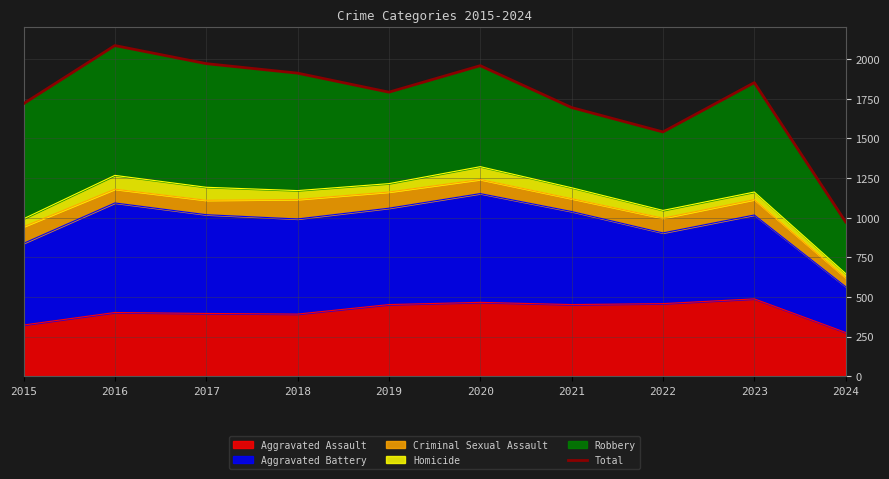

What is the change in value from 2015 to 2018?

+193